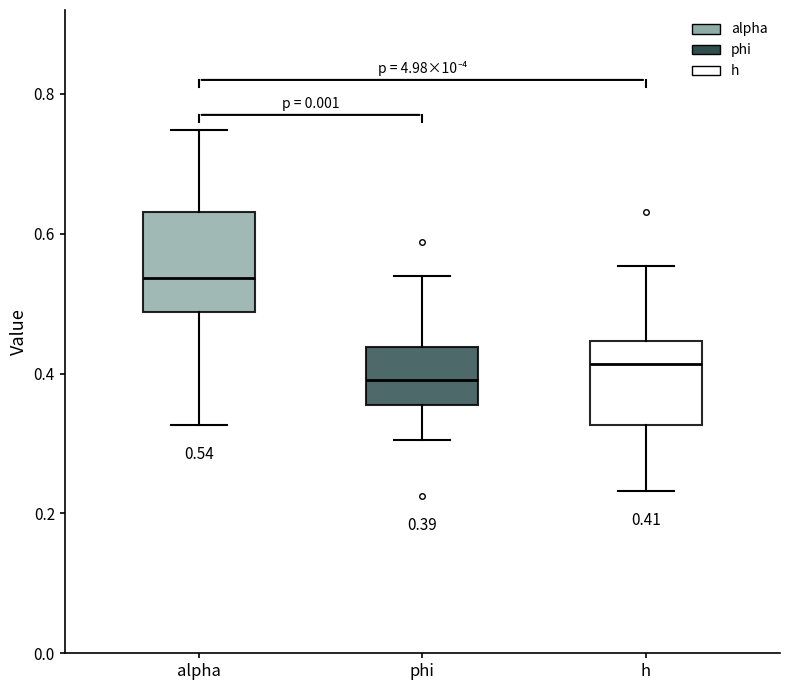

Which box's median line is the highest?

alpha